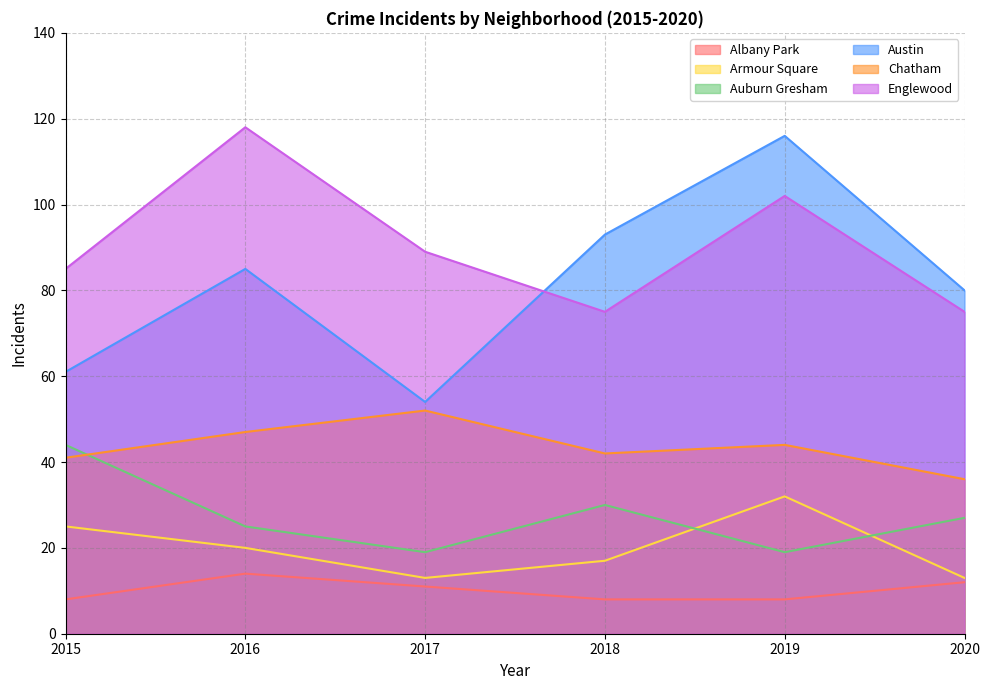

Is it true that Austin equals 85 at 2016?

True